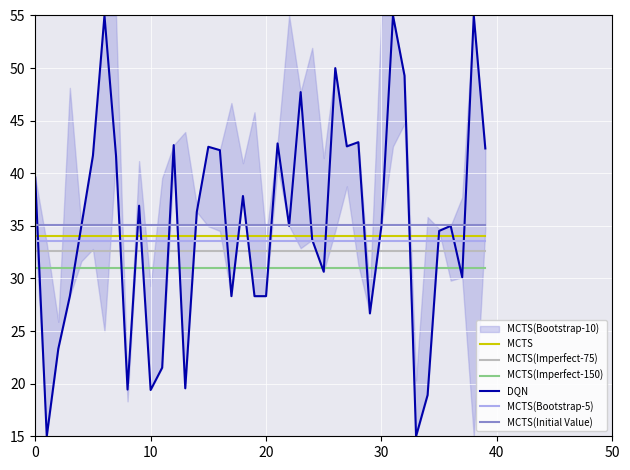

How many data points does each series have?

40